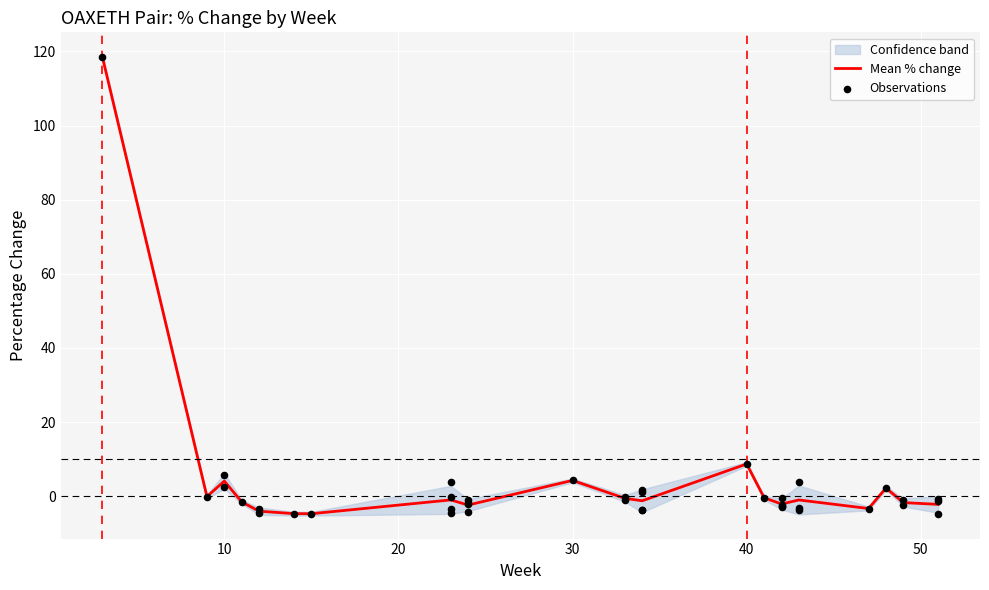

What is the maximum value for Mean % change?

118.4